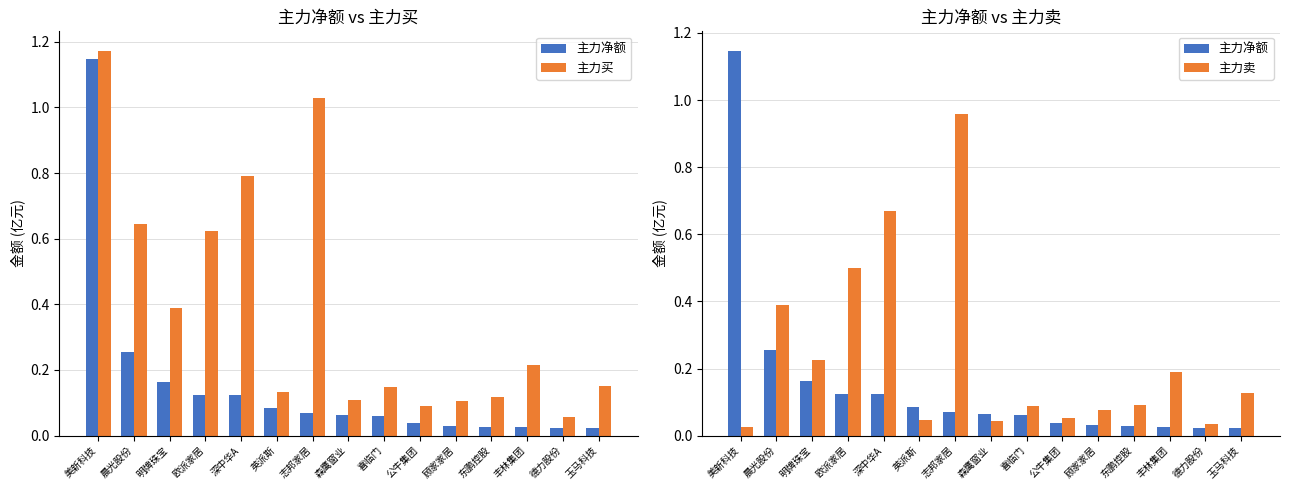

Which has a higher value, 喜临门 or 顾家家居?

喜临门